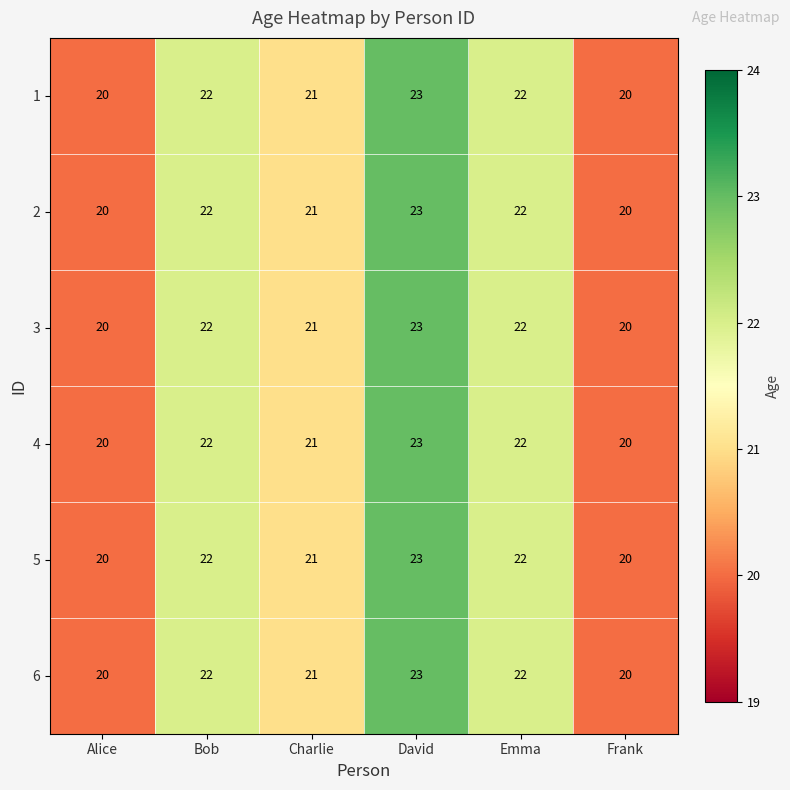

How many categories are shown in the chart?

6